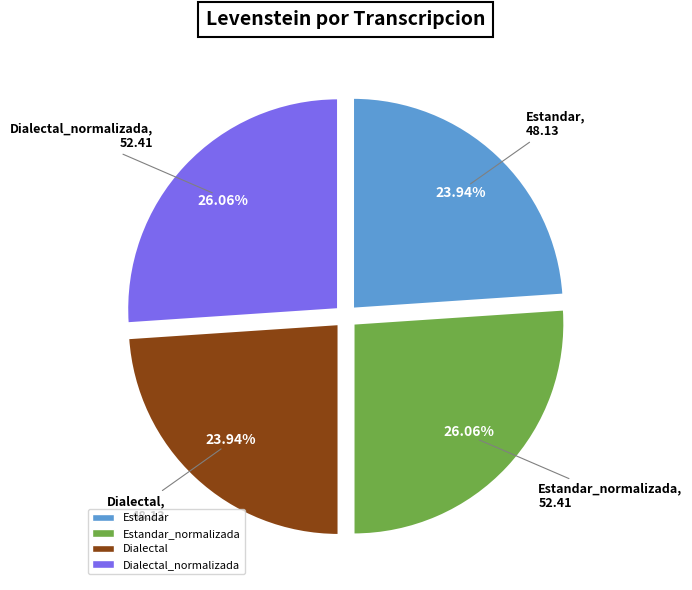

Approximately how many times larger is the value at Estandar compared to Dialectal_normalizada?

0.9